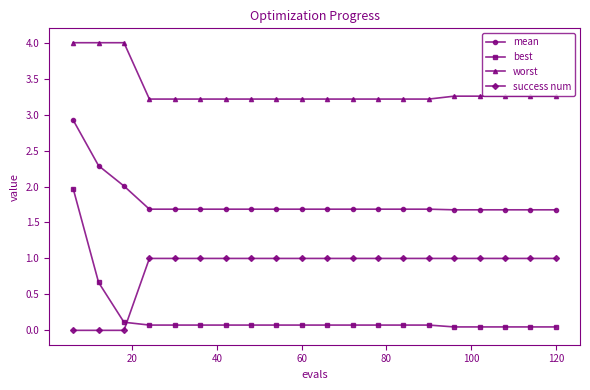

How many lines are shown in the chart?

4